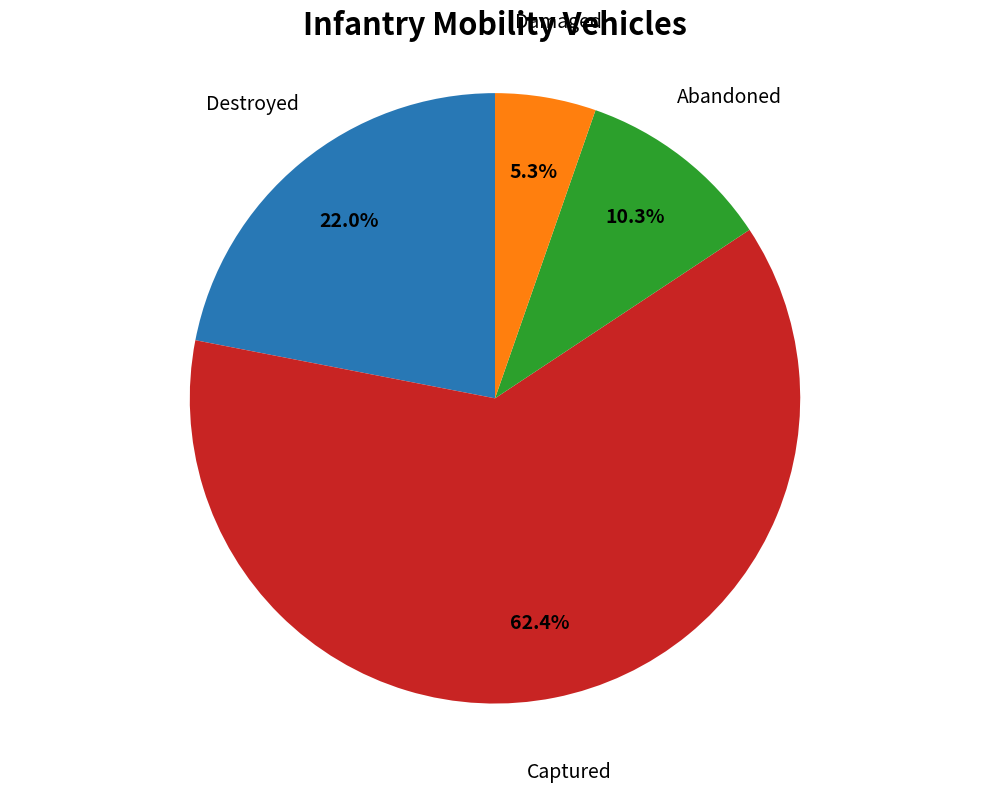

Count the number of slices in the pie.

4